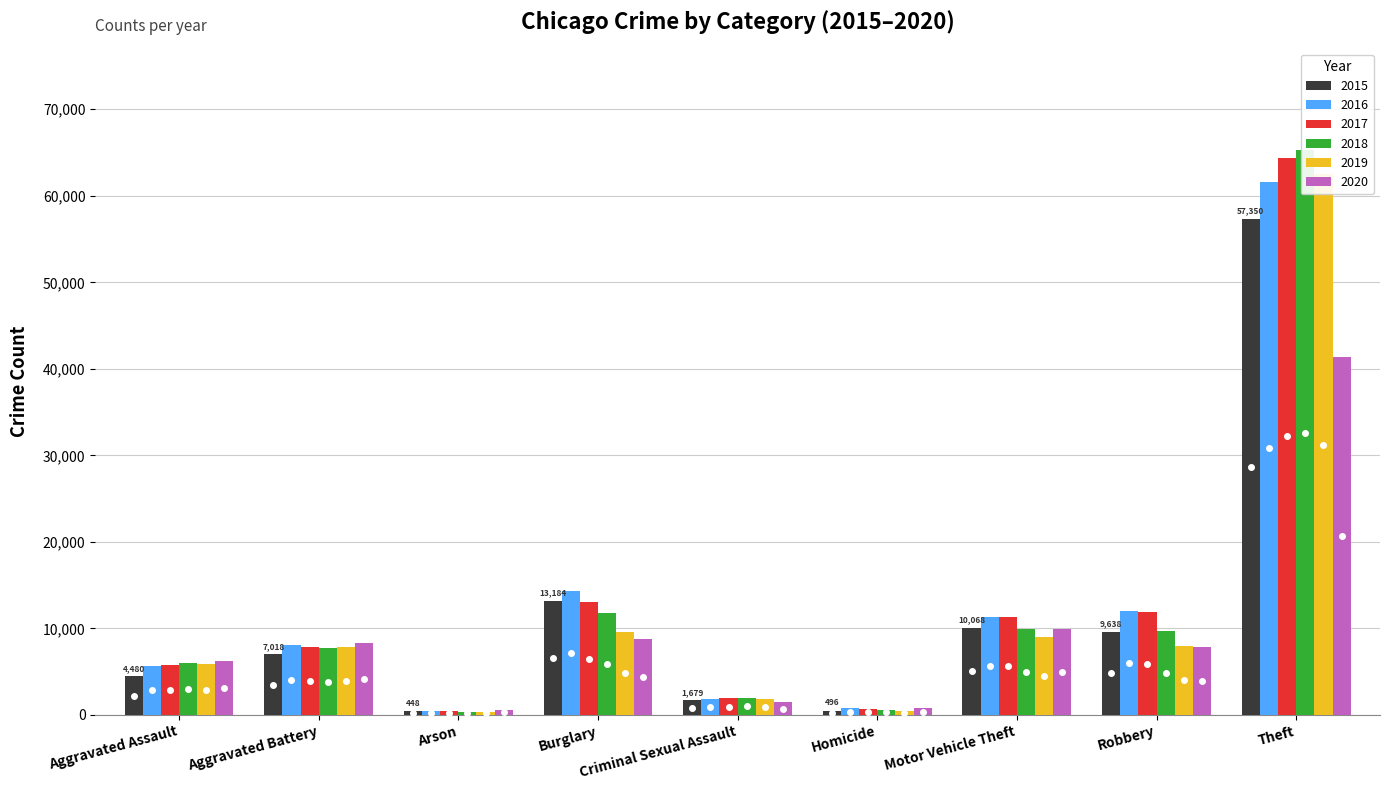

Rank the series by their maximum value, from lowest to highest.

2020, 2015, 2016, 2019, 2017, 2018